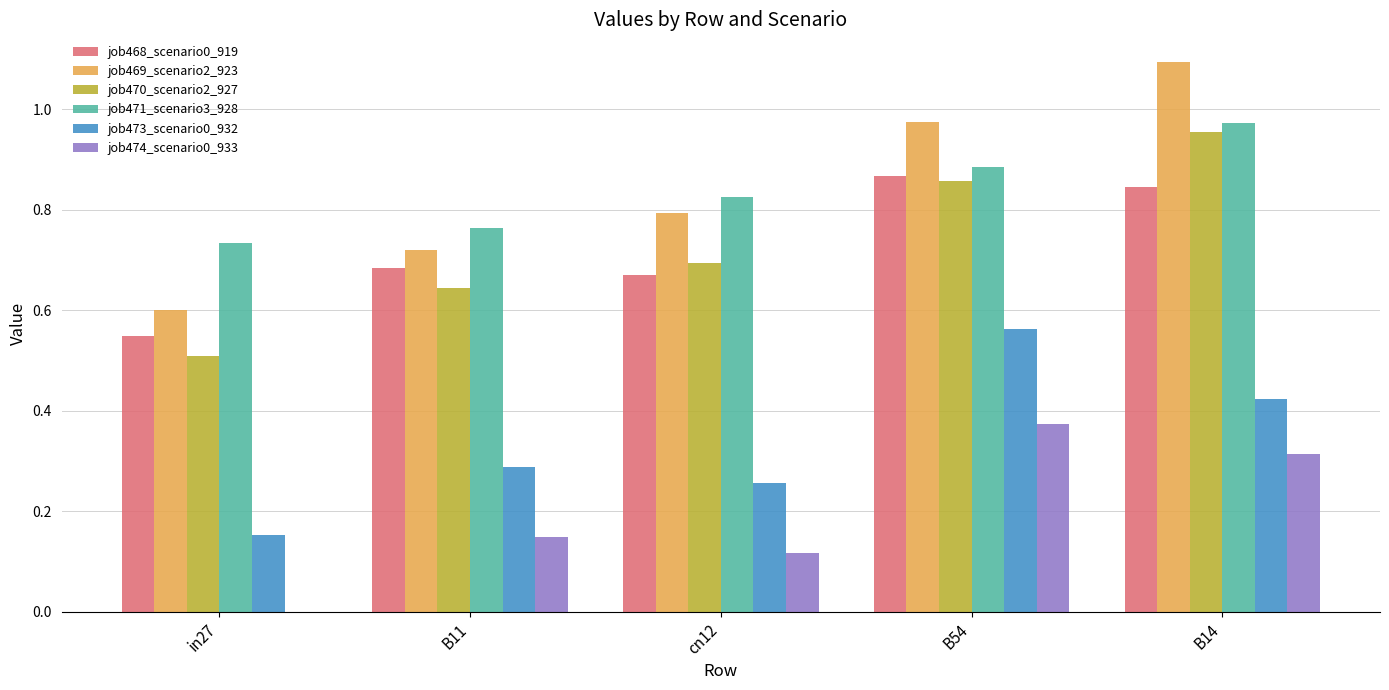

What is the total value across all series at B14?

4.6